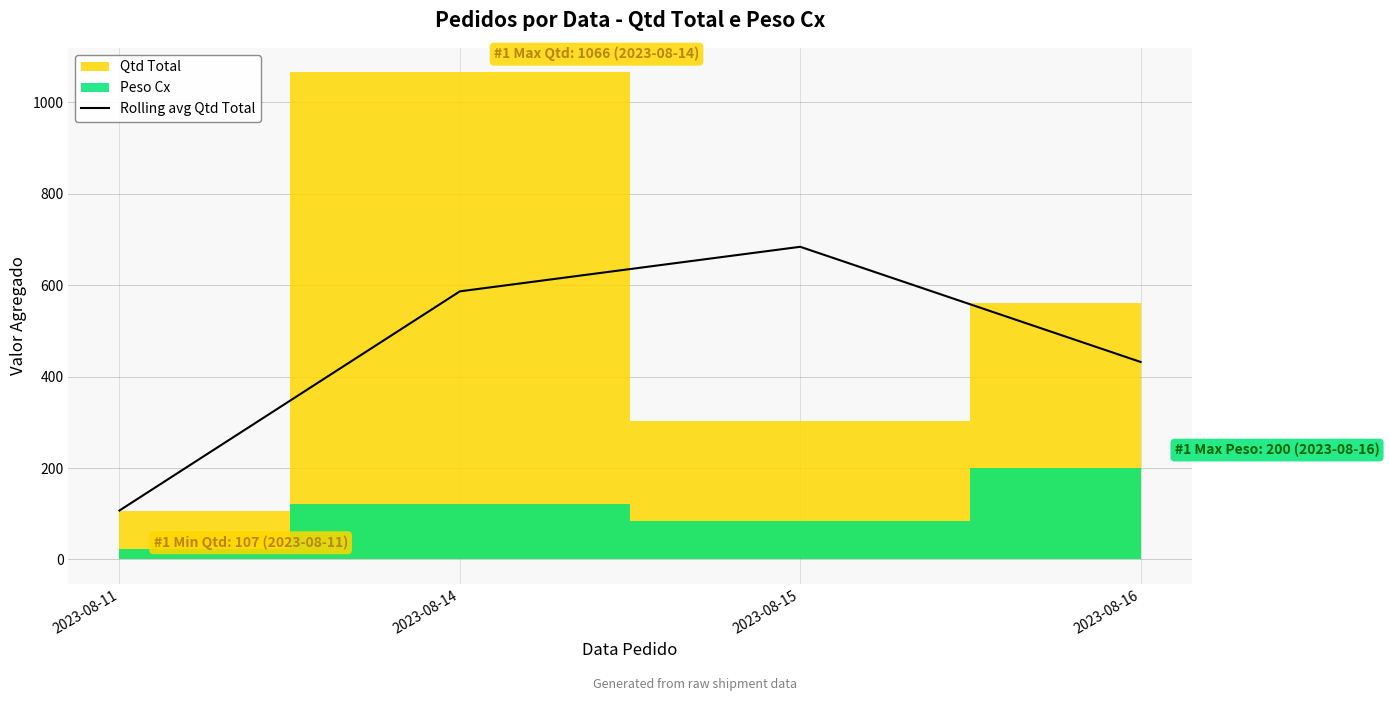

True or false: the data has more than 2 interior local peaks.

False